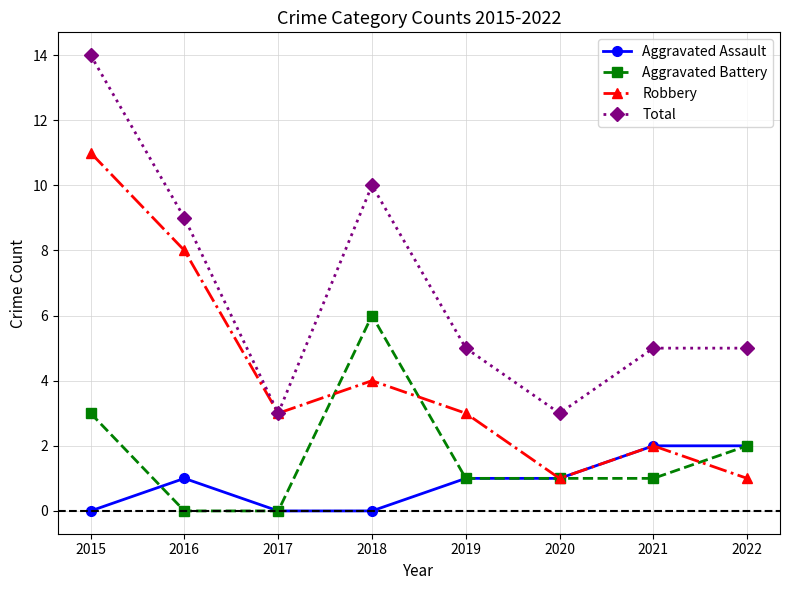

Between 2015 and 2018, which series saw the biggest shift?

Robbery